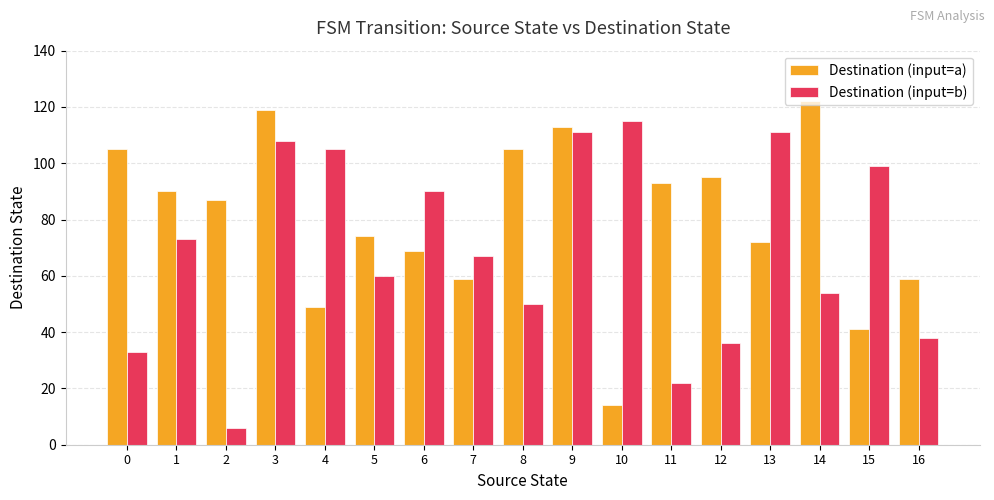

What is the difference between the highest and lowest values at 2?

81